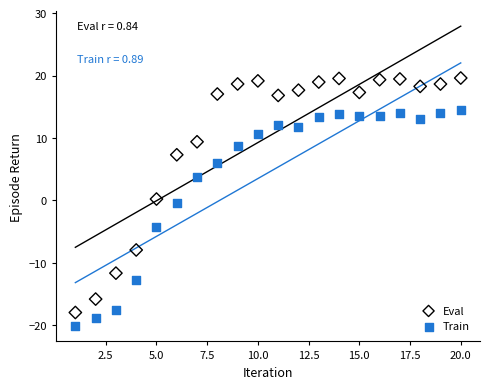

Which series reaches the maximum Y coordinate?

Eval